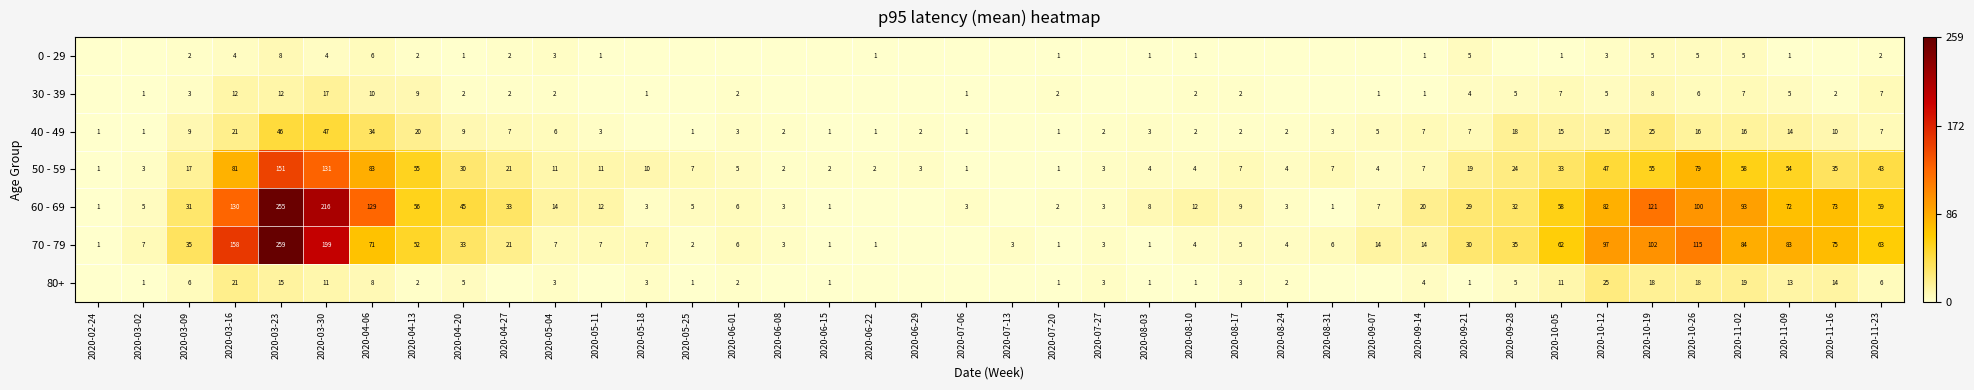

What is the difference between the highest and lowest values at 2020-03-23?

251